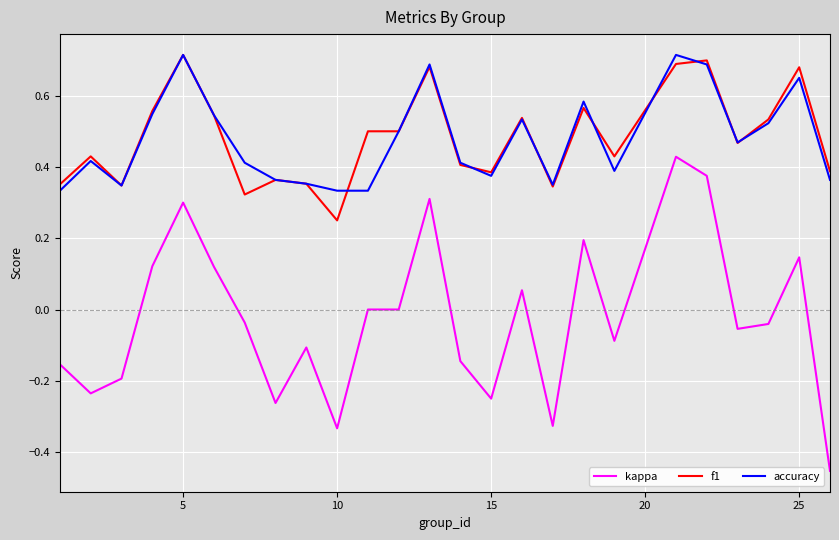

Which series has the widest spread of values?

kappa